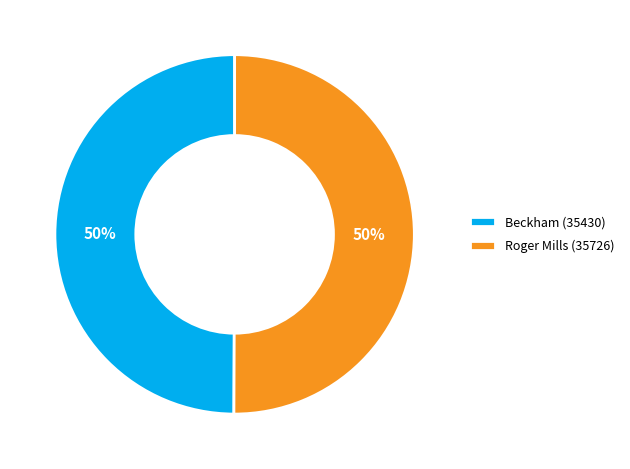

True or false: Beckham (35430) accounts for 50% of the total.

True